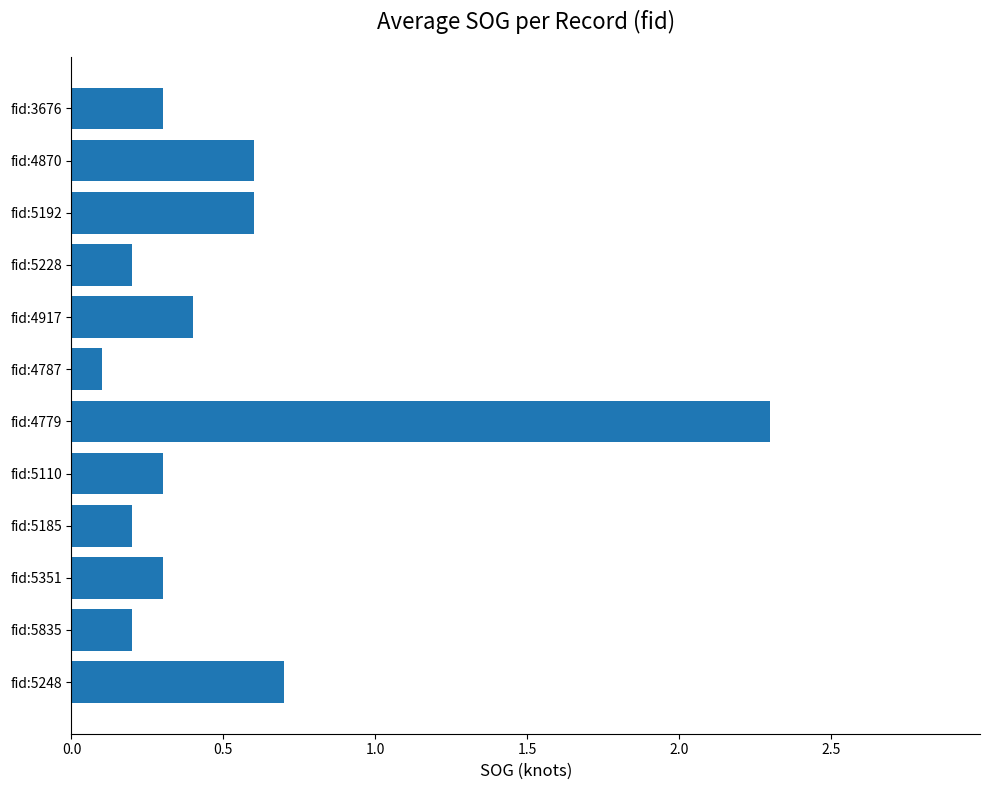

At which label is the value closest to 1?

fid:5248